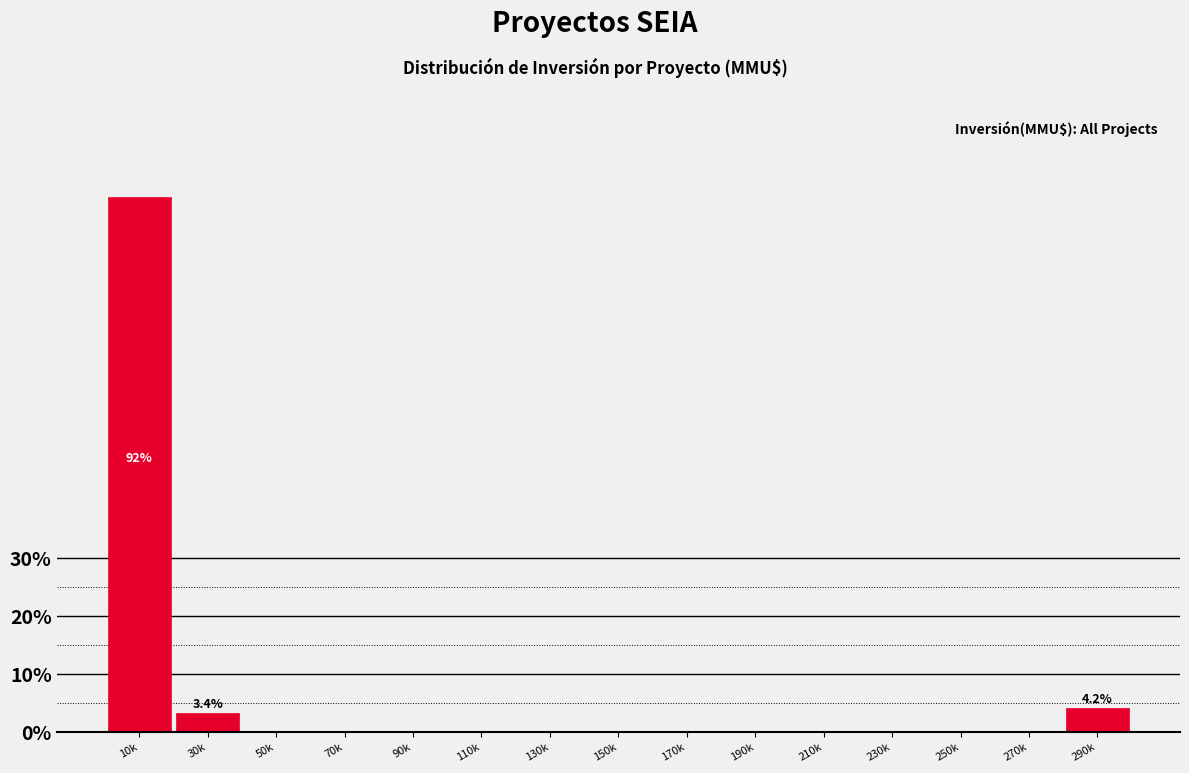

Reading left to right, extract all data points from this chart.

10k=92.4	30k=3.4	50k=0.0	70k=0.0	90k=0.0	110k=0.0	130k=0.0	150k=0.0	170k=0.0	190k=0.0	210k=0.0	230k=0.0	250k=0.0	270k=0.0	290k=4.2